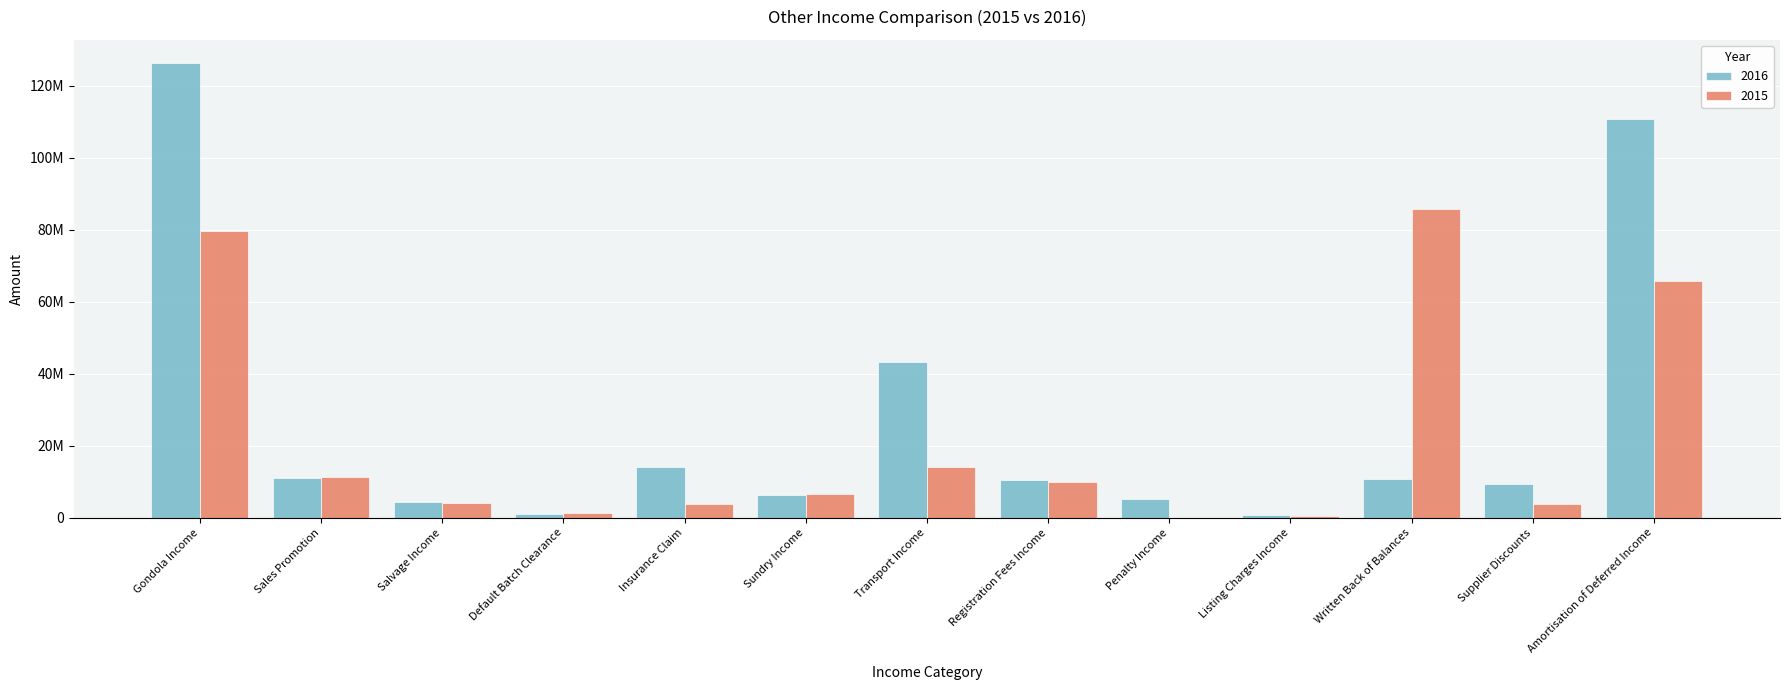

Are the bars grouped side by side (vs. stacked)?

Yes